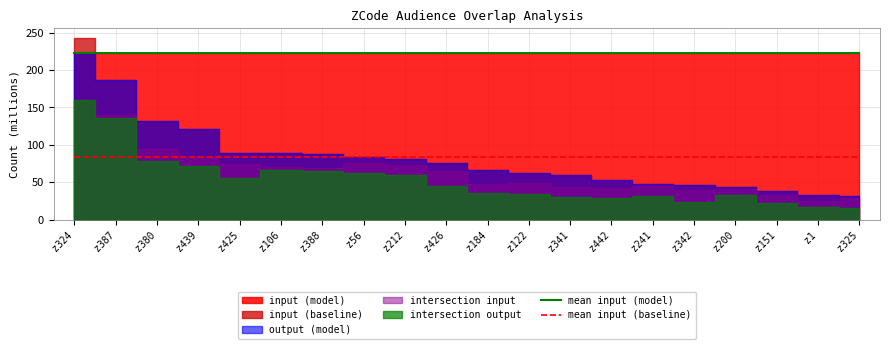

True or false: mean input (baseline) and mean input (model) cross at least once.

False